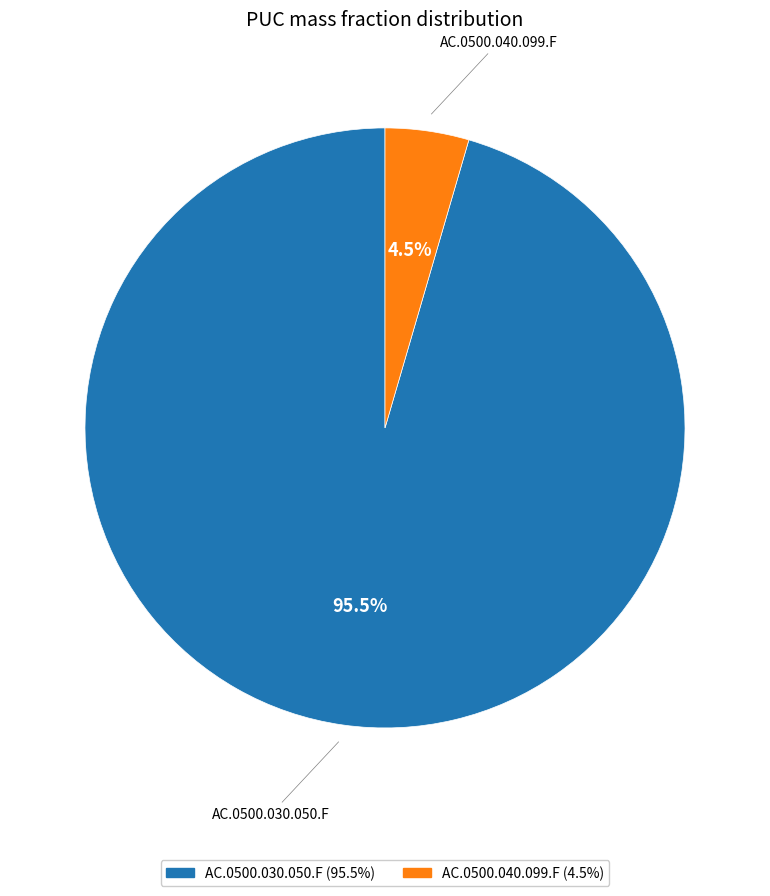

Count the number of slices in the pie.

2